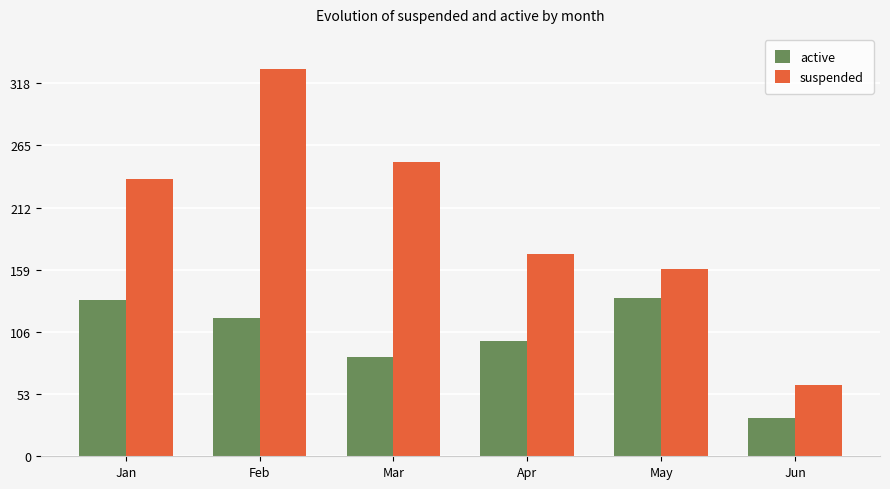

Reading left to right, transcribe all the data shown in this chart.

active: 133	118	85	98	135	33
suspended: 236	330	251	172	160	61